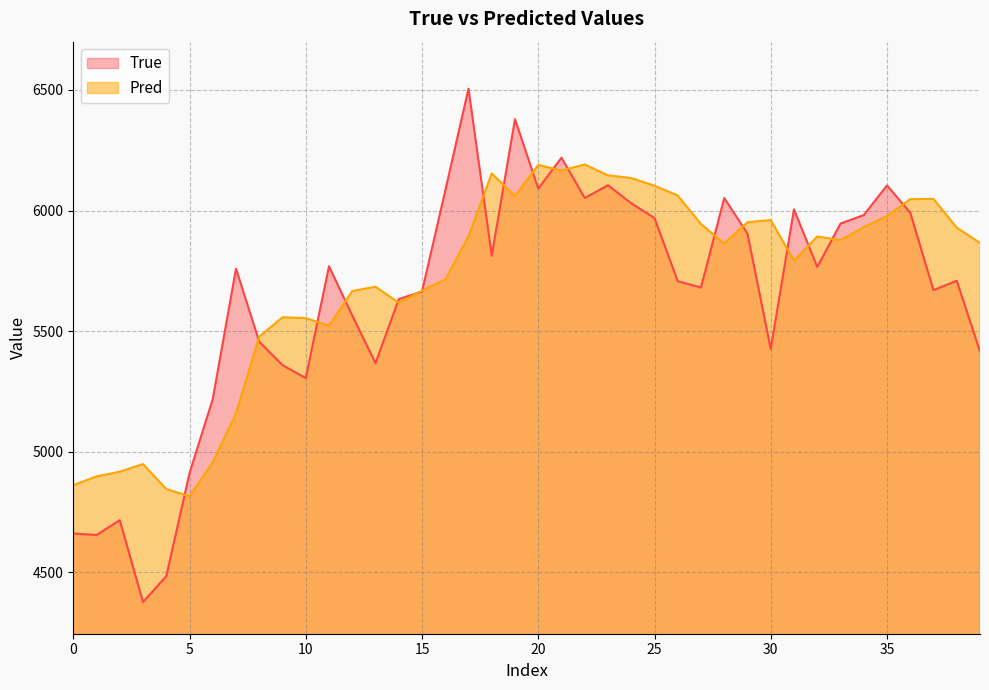

Which series has the widest spread of values?

True